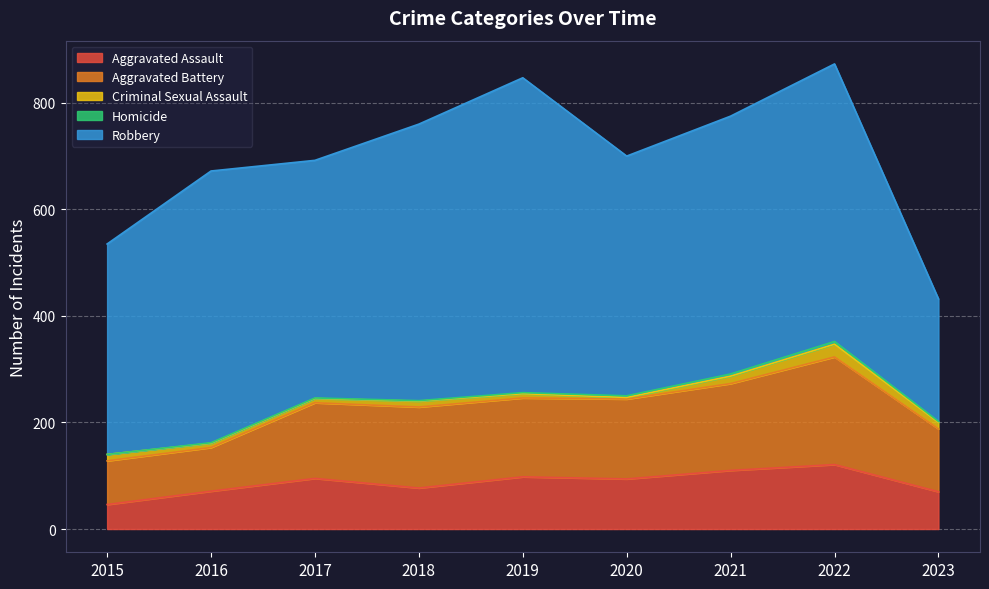

What is the value of the Aggravated Assault point at the 1st from the left?

46